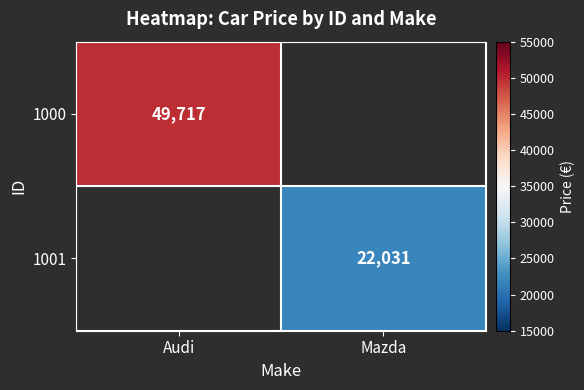

True or false: 1001 has a value of 14756 at Mazda.

False